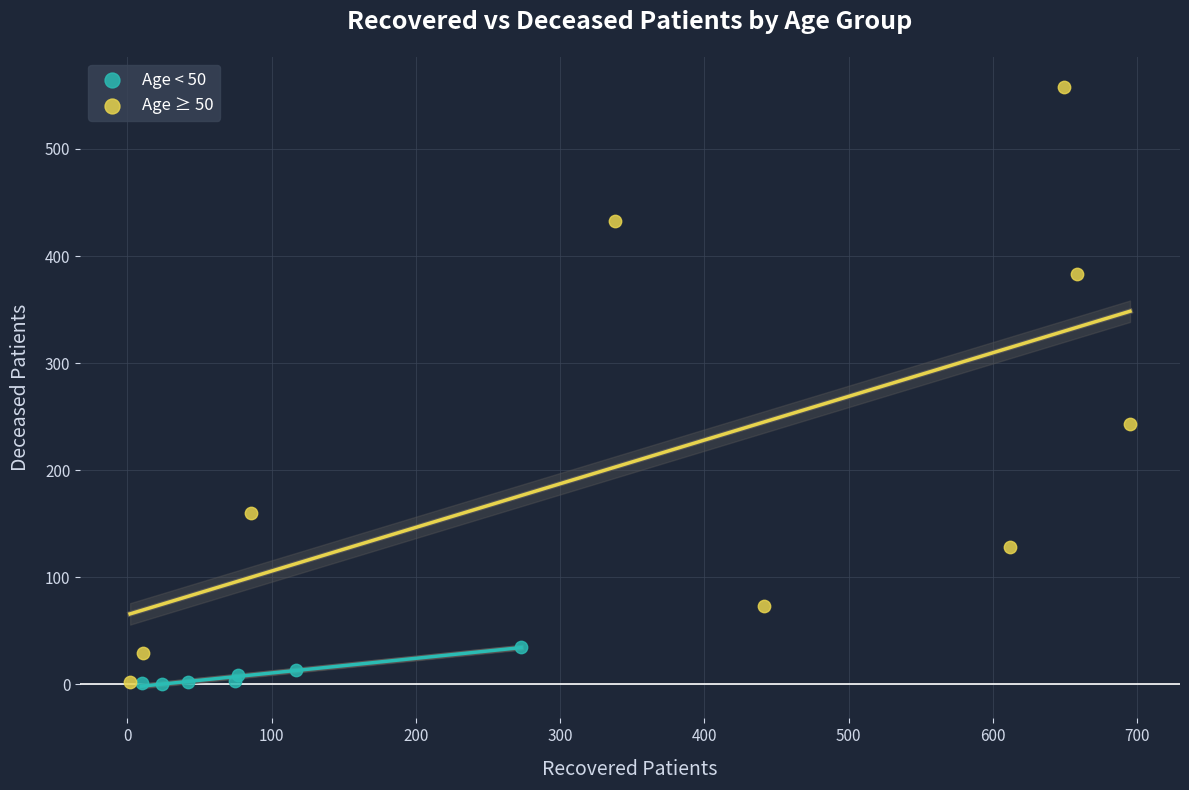

Which series has the largest Y range (max minus min)?

Age ≥ 50